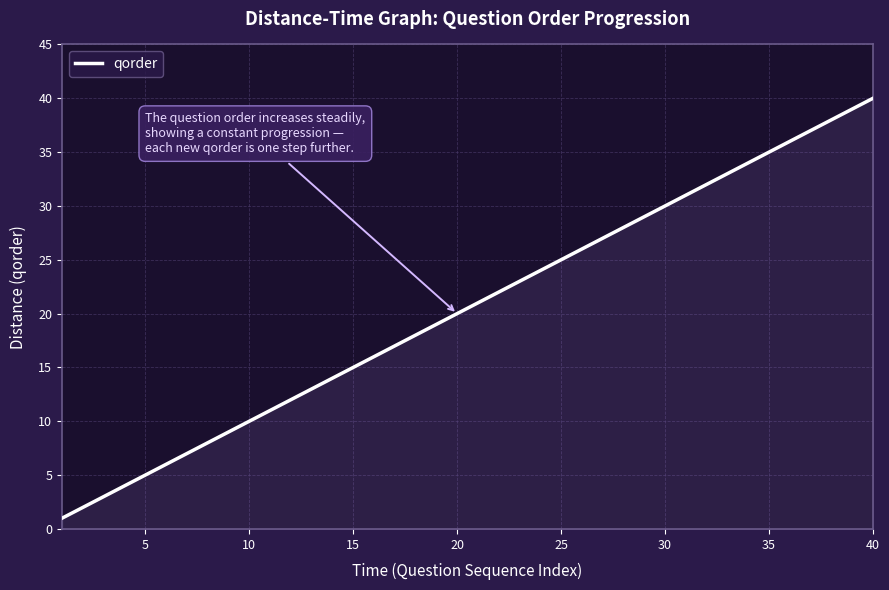

Reading left to right, transcribe all the data shown in this chart.

1	2	3	4	5	6	7	8	9	10	11	12	13	14	15	16	17	18	19	20	21	22	23	24	25	26	27	28	29	30	31	32	33	34	35	36	37	38	39	40